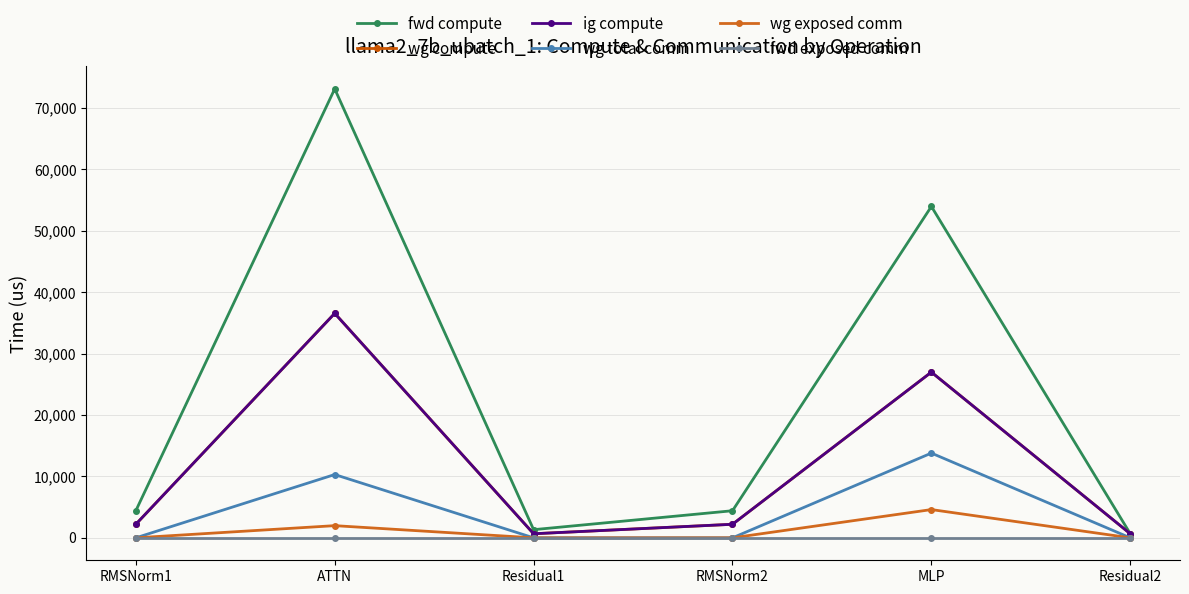

True or false: fwd compute has more than 0 interior local peaks.

True